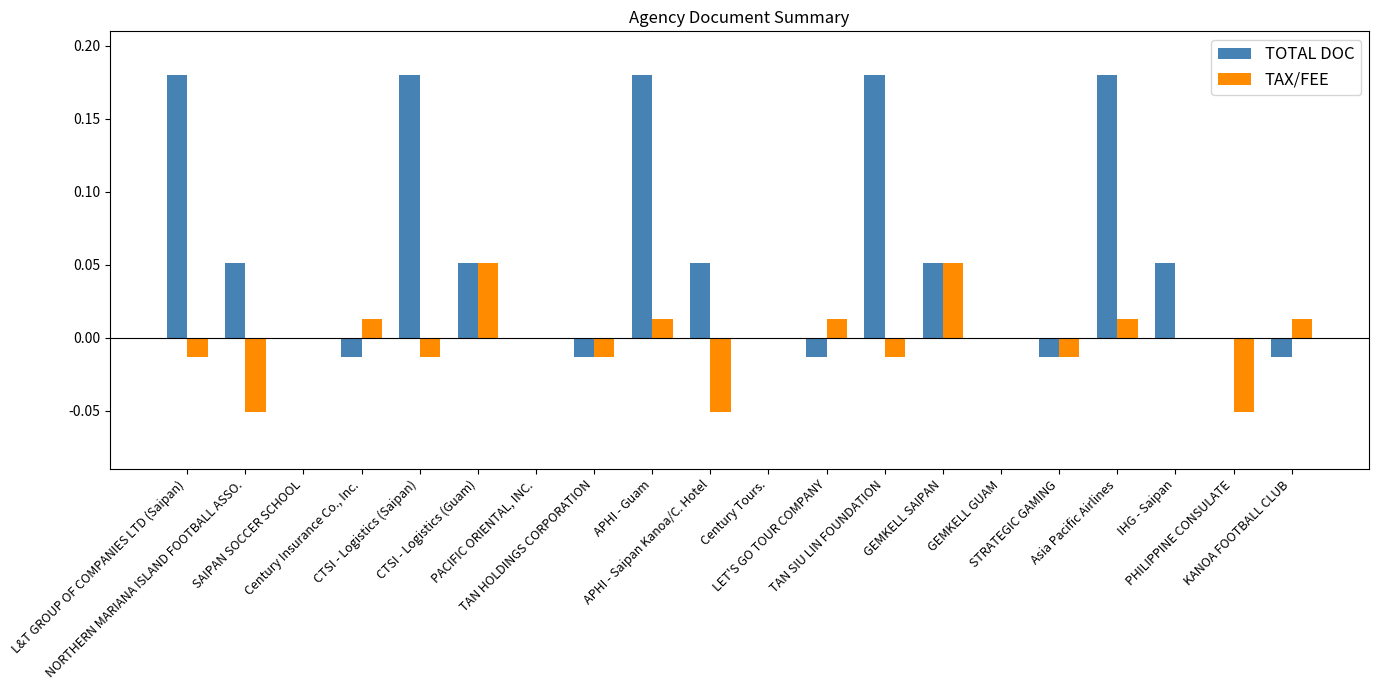

What is the sum of all TOTAL DOC values?

1.1